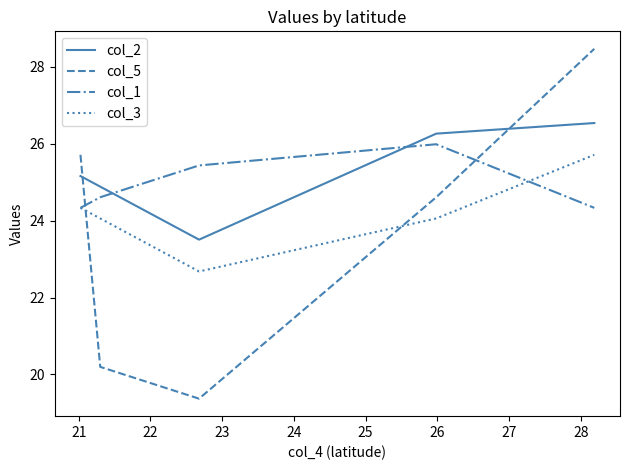

Rank the series by their average value, from lowest to highest.

col_5, col_3, col_1, col_2